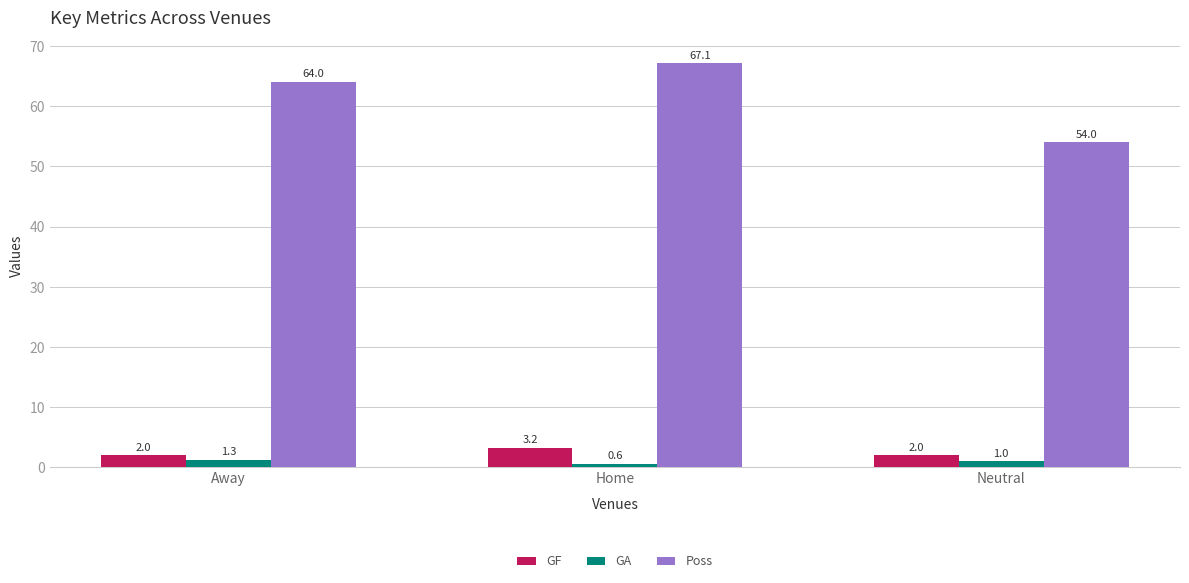

What is the sum of all GA values?

2.9